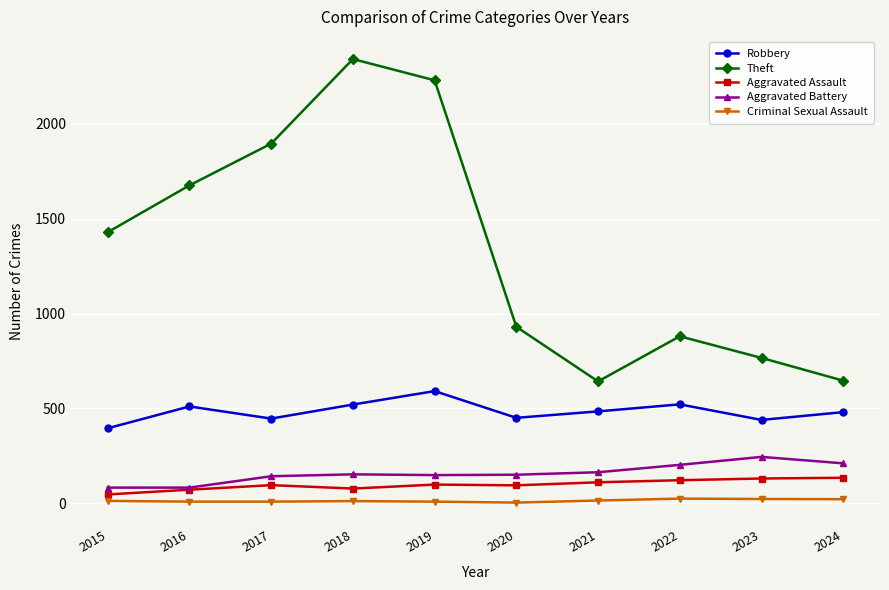

In Robbery, how many points are lower than both neighbors (excluding endpoints)?

3